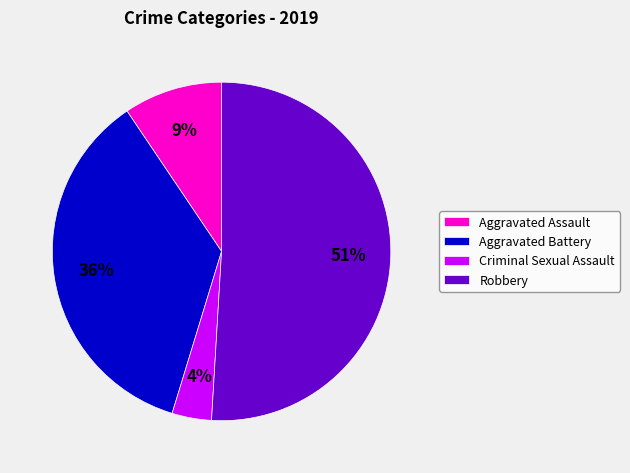

Is the sum of Criminal Sexual Assault and Aggravated Battery greater than half?

No